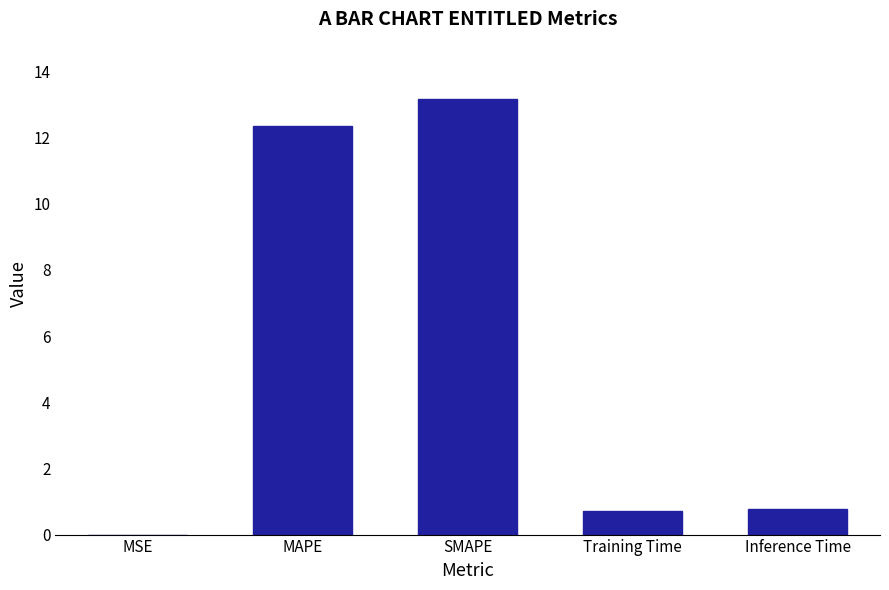

What is the sum of all values?

27.0